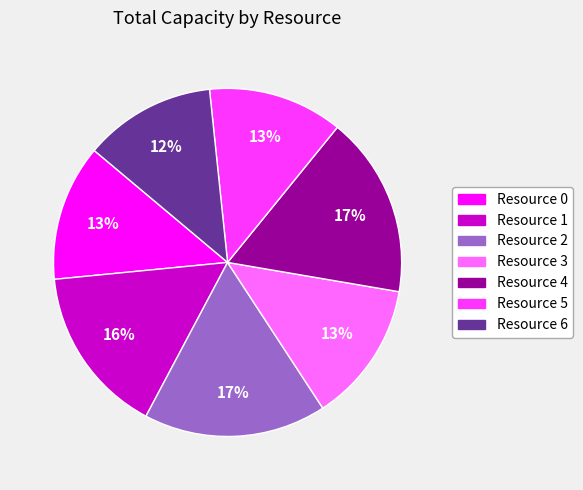

True or false: Resource 6 accounts for 18% of the total.

False